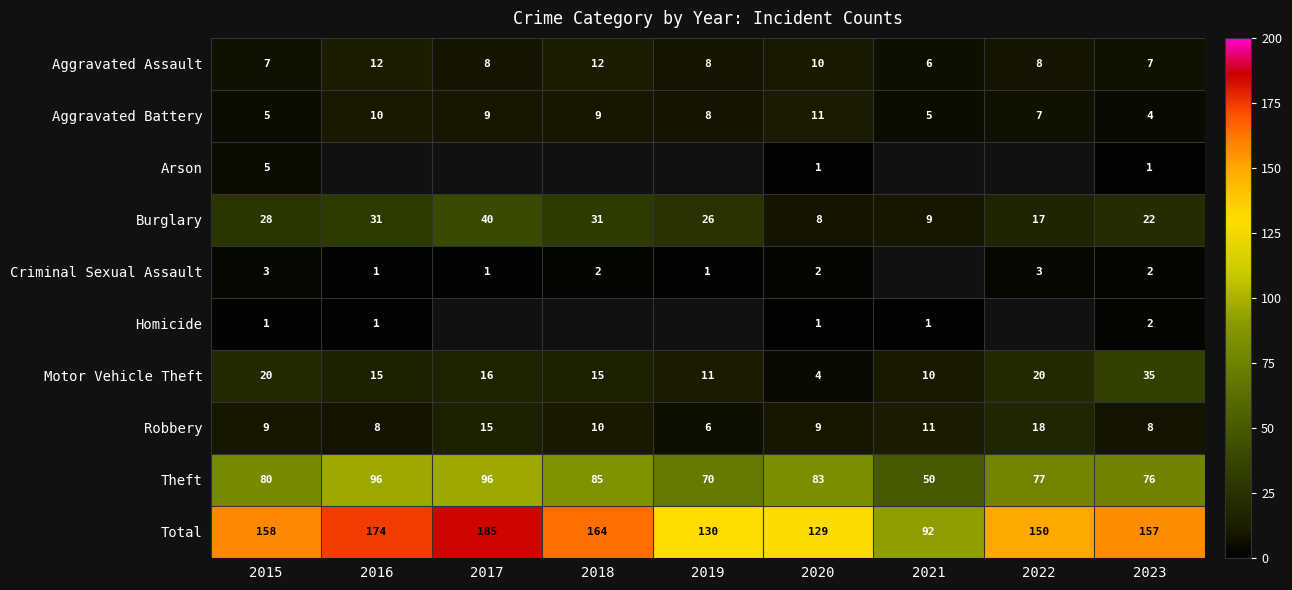

How many data points does each series have?

9